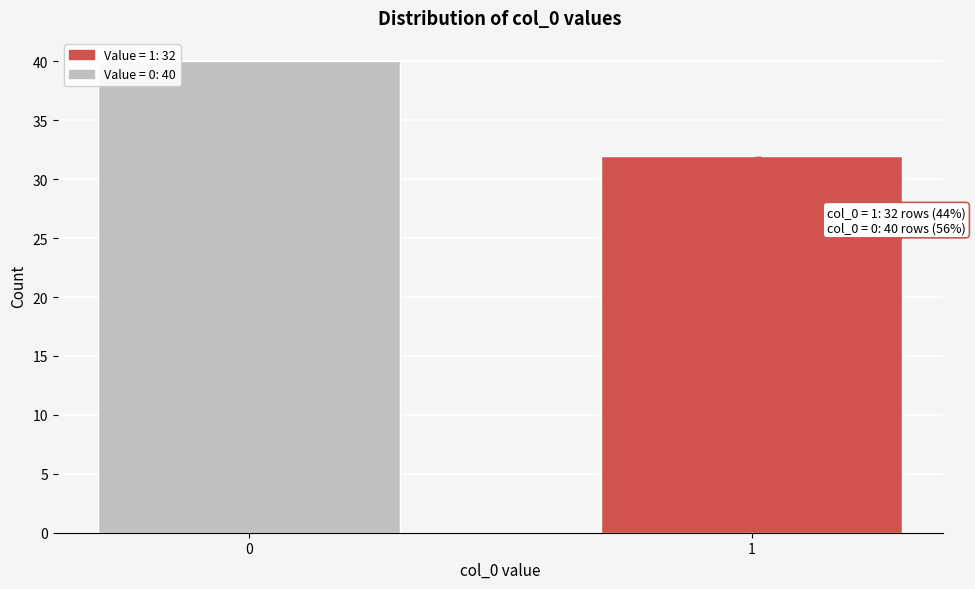

Reading left to right, what are all the values shown in this chart?

0=40	1=32